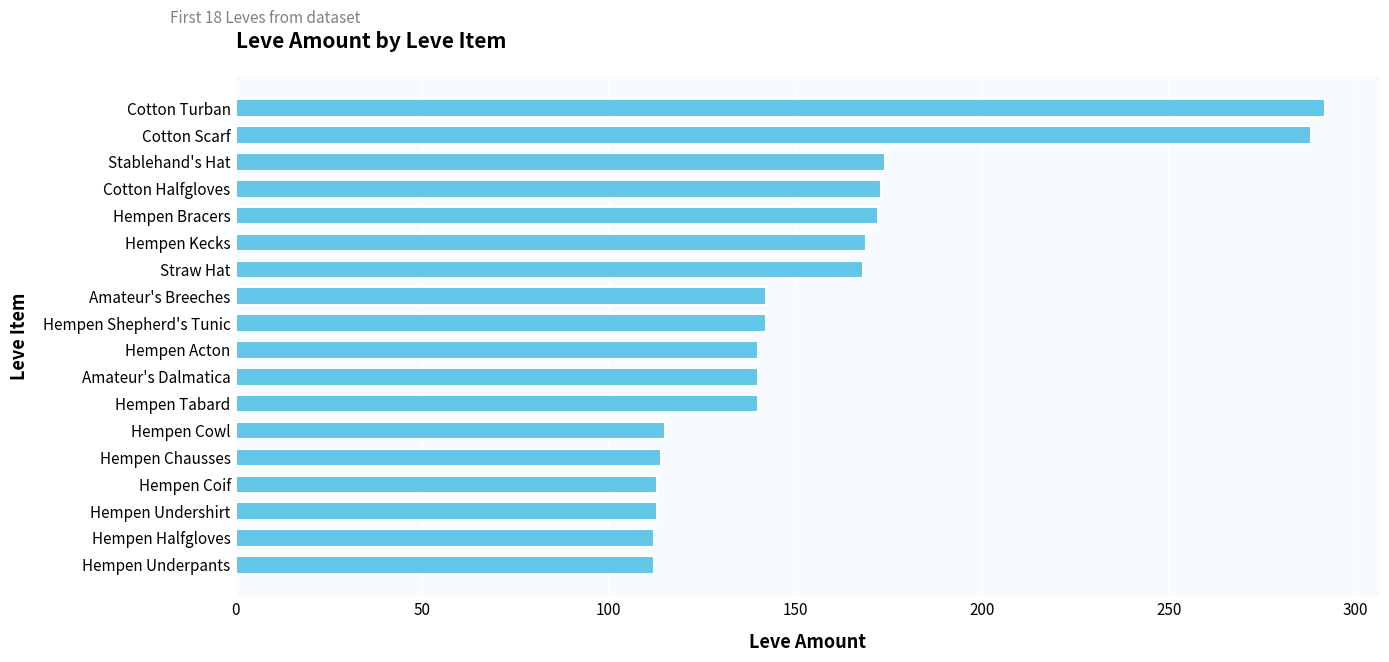

What is the sum of the values at Hempen Acton and Cotton Turban?

432